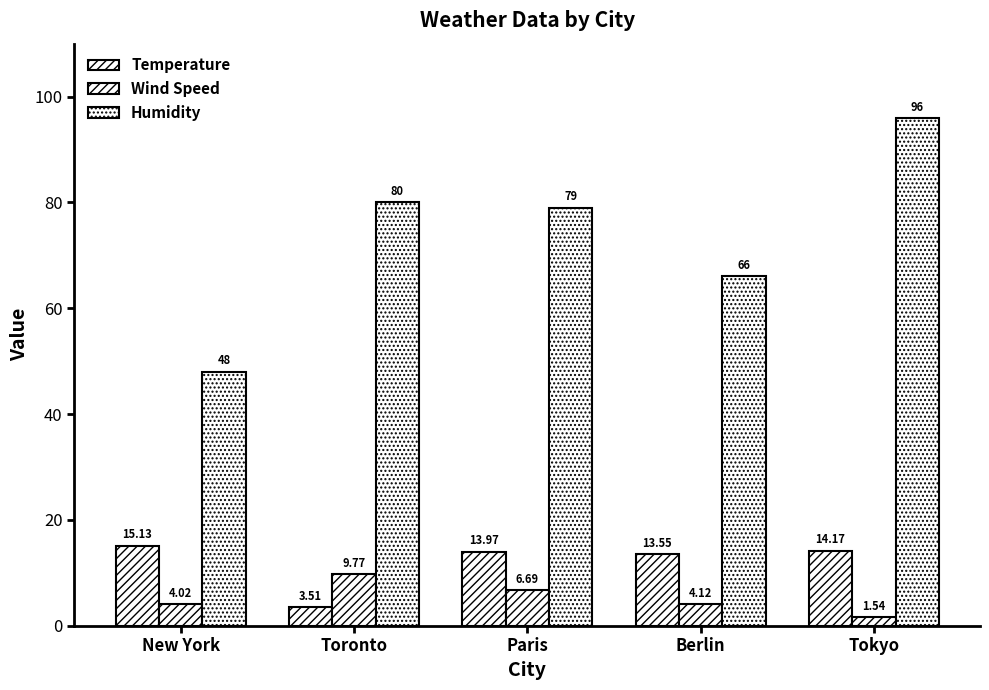

Where does the Humidity series first go above 79?

Toronto